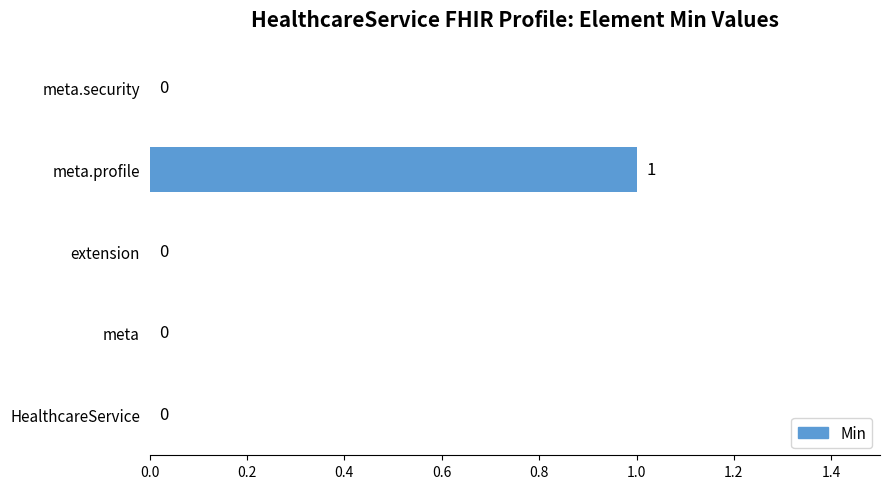

Reading top to bottom, list all the values displayed in this chart.

meta.security=0	meta.profile=1	extension=0	meta=0	HealthcareService=0